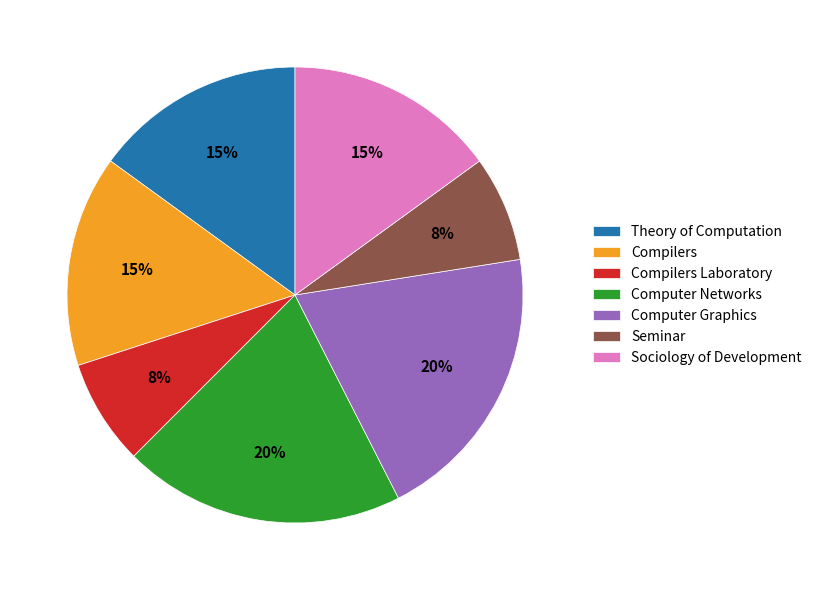

True or false: Compilers accounts for 15% of the total.

True